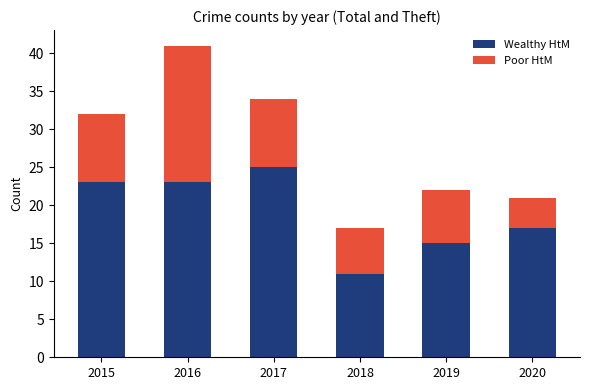

Which category has the highest value in the Wealthy HtM series?

2017